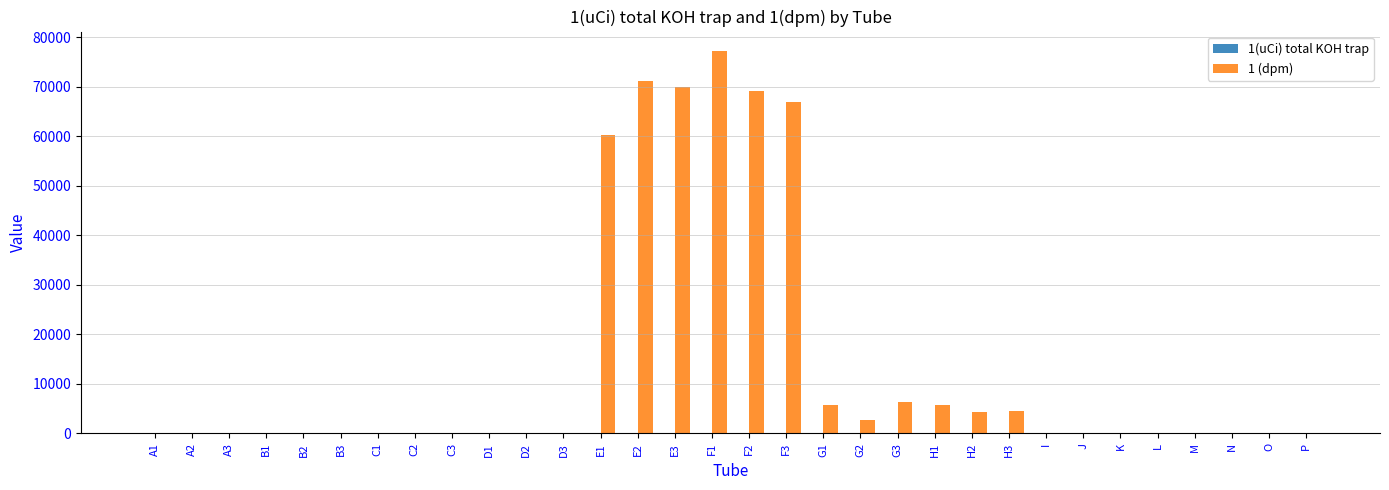

Is it true that 1 (dpm) equals 102477.5 at E2?

False